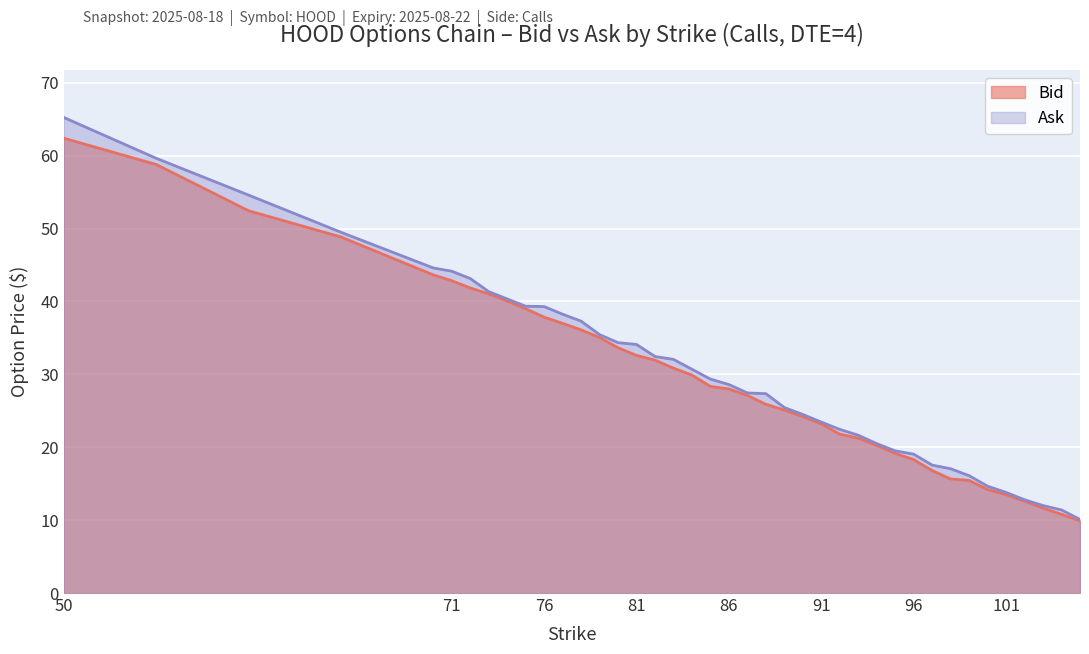

Reading left to right, transcribe all the data shown in this chart.

Bid: 50=62.4	55=58.8	60=52.5	65=48.9	70=43.6	71=42.9	72=41.9	73=41.0	74=40.0	75=39.0	76=37.9	77=37.0	78=36.1	79=35.0	80=33.6	81=32.6	82=31.9	83=30.9	84=29.9	85=28.4	86=28.0	87=27.1	88=25.9	89=25.1	90=24.2	91=23.2	92=21.8	93=21.2	94=20.2	95=19.1	96=18.3	97=16.8	98=15.7	99=15.4	100=14.2	101=13.5	102=12.6	103=11.7	104=10.8	105=9.9
Ask: 50=65.2	55=59.6	60=54.6	65=49.5	70=44.6	71=44.1	72=43.1	73=41.4	74=40.4	75=39.4	76=39.3	77=38.2	78=37.3	79=35.5	80=34.4	81=34.1	82=32.5	83=32.0	84=30.7	85=29.4	86=28.6	87=27.4	88=27.4	89=25.4	90=24.5	91=23.4	92=22.4	93=21.6	94=20.5	95=19.5	96=19.1	97=17.6	98=17.1	99=16.1	100=14.7	101=13.8	102=12.8	103=12.0	104=11.4	105=10.1